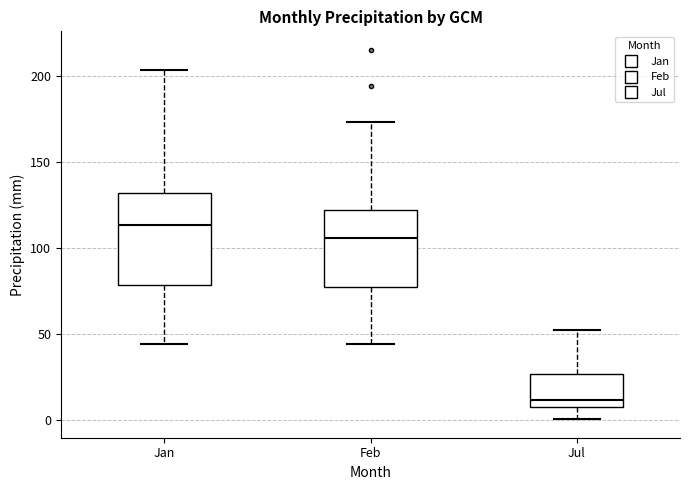

Which box has the highest median line?

Jan